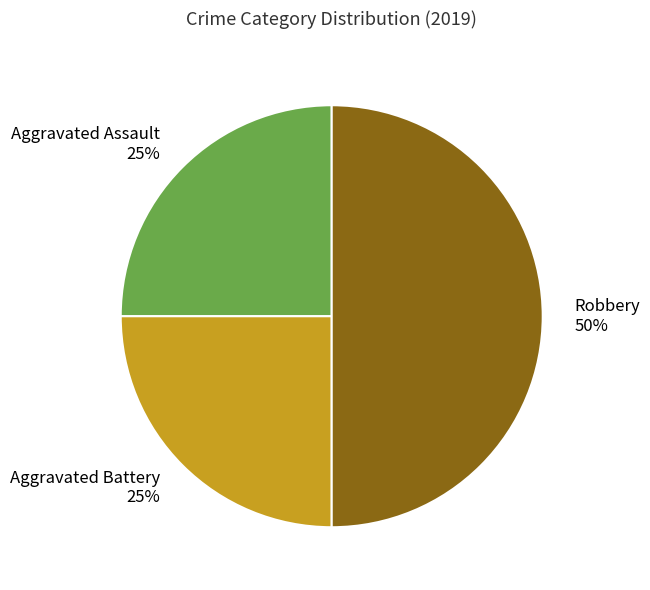

Approximately how many times larger is the value at Aggravated Battery compared to Aggravated Assault?

1.0